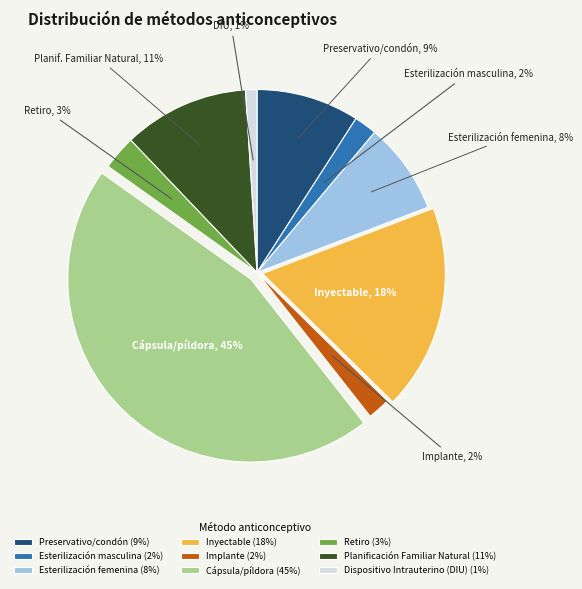

Which category has the smallest portion of the pie?

Dispositivo Intrauterino (DIU)